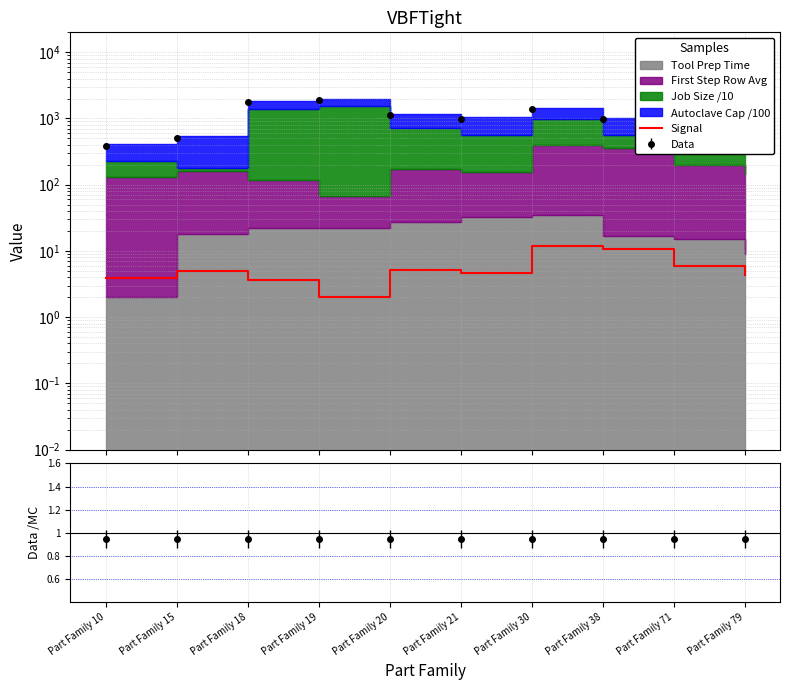

Reading right to left, what are all the values shown in this chart?

Part Family 79=4.3	Part Family 71=5.9	Part Family 38=10.7	Part Family 30=11.7	Part Family 21=4.6	Part Family 20=5.2	Part Family 19=2.0	Part Family 18=3.6	Part Family 15=4.9	Part Family 10=3.9